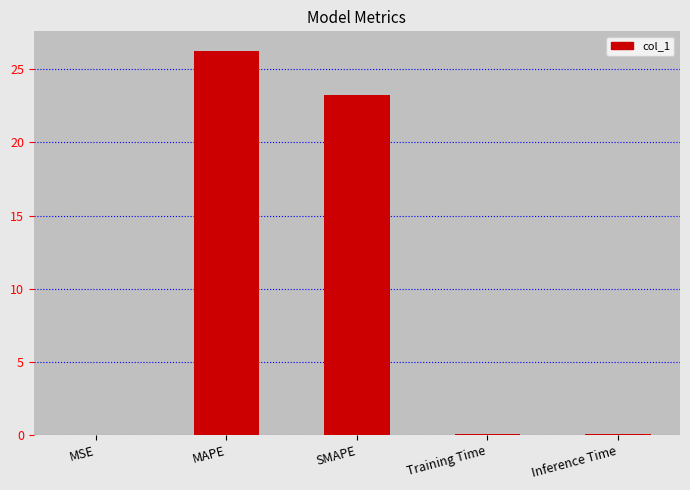

Which label corresponds to the largest value in the chart?

MAPE